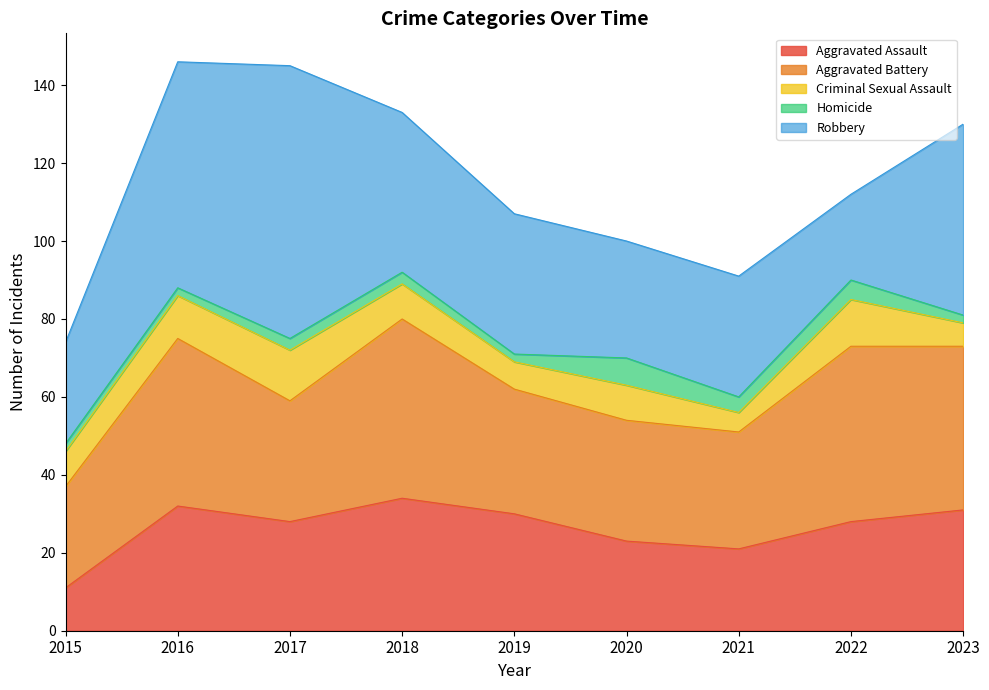

How many values in the Criminal Sexual Assault series are below 9?

3